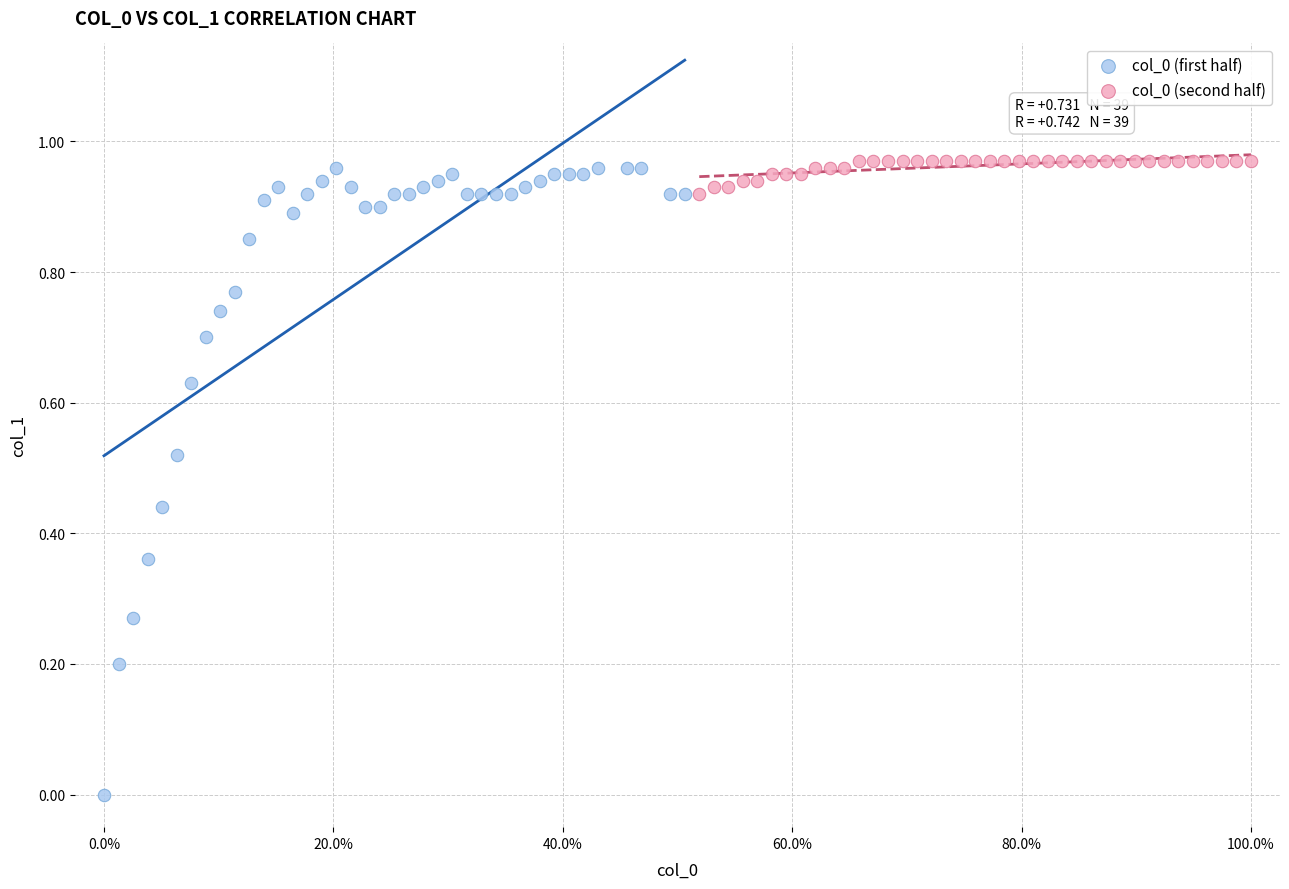

Which series contains the lowest Y value?

col_0 (first half)